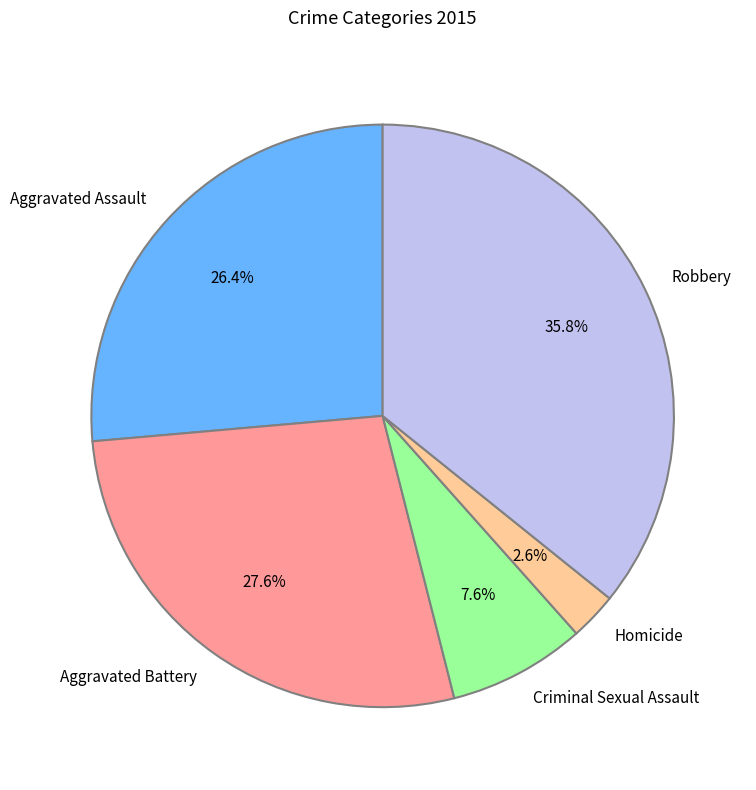

Is Robbery the majority of the pie?

No